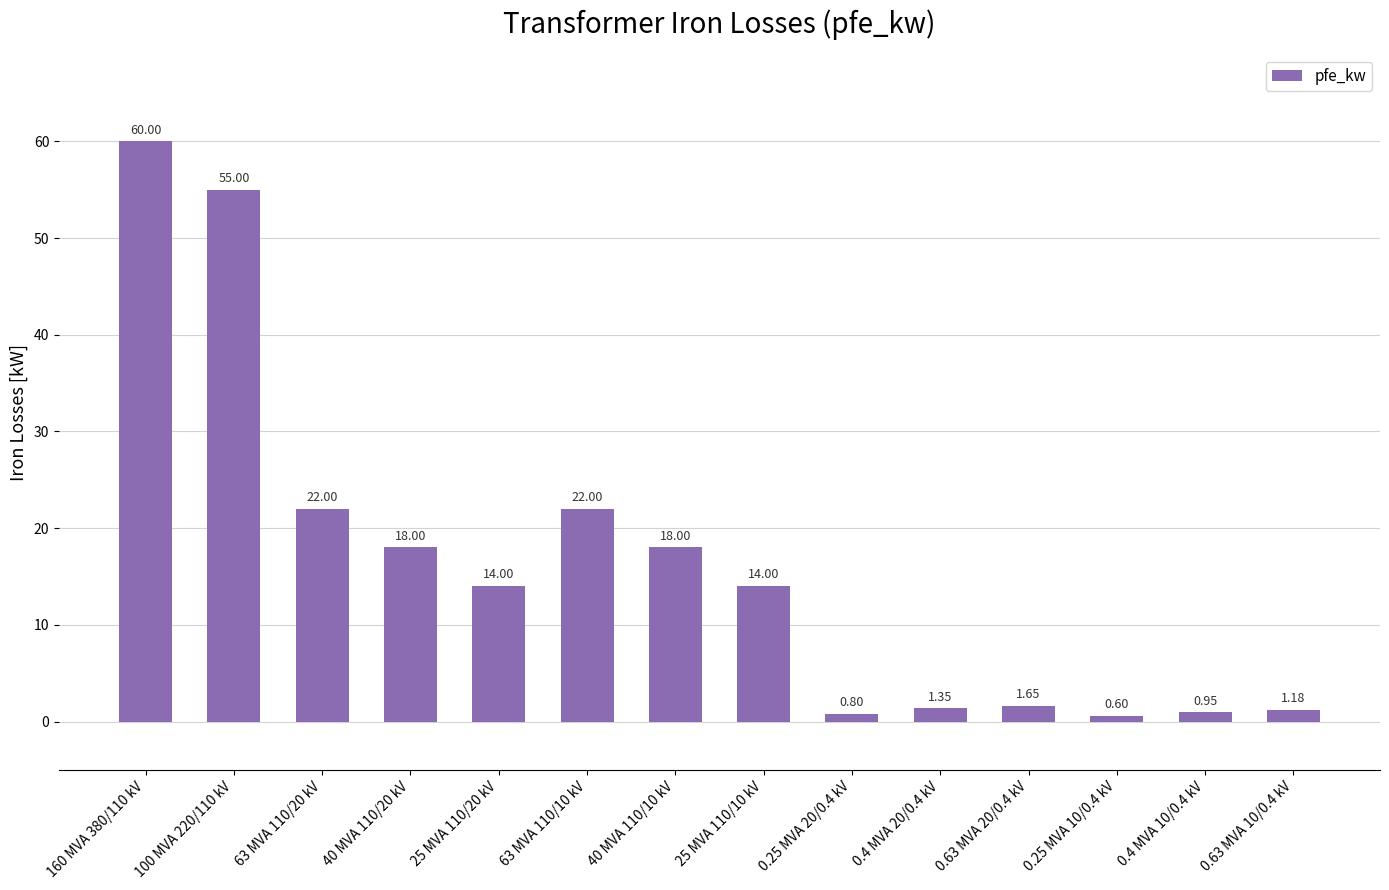

What is the label of the 11th bar from the right?

40 MVA 110/20 kV